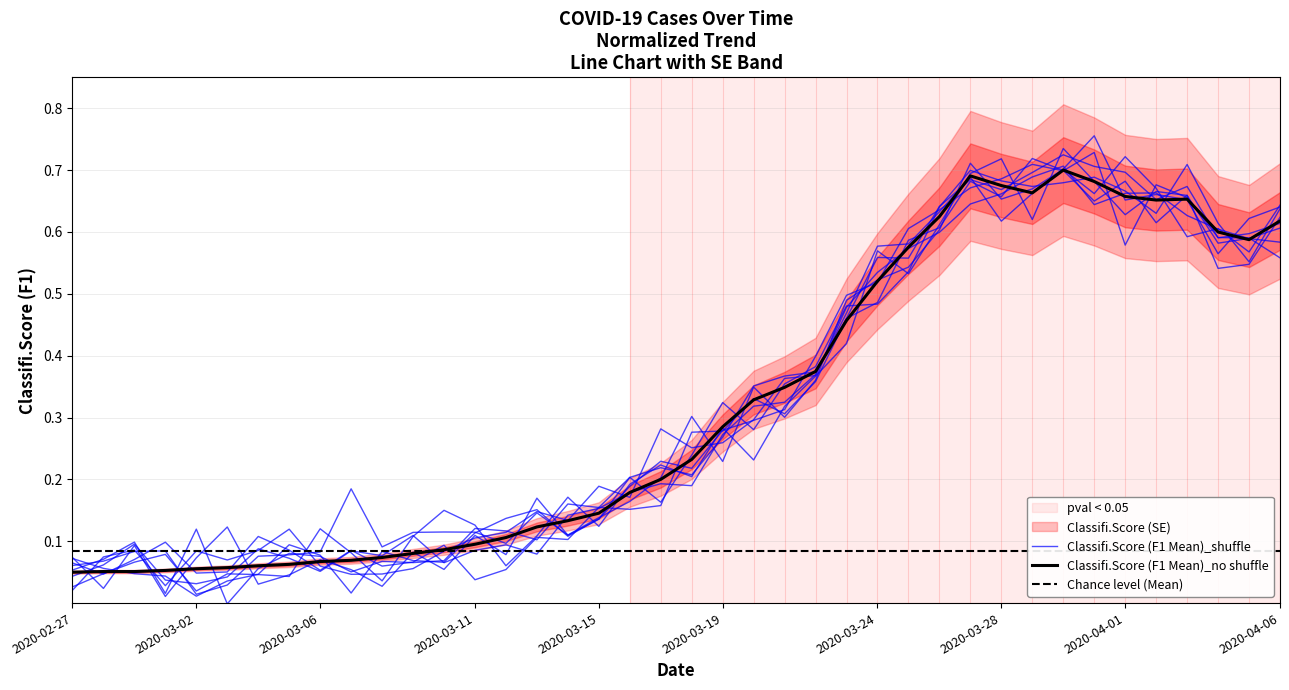

What is the label of the 24th point from the right?

2020-03-14